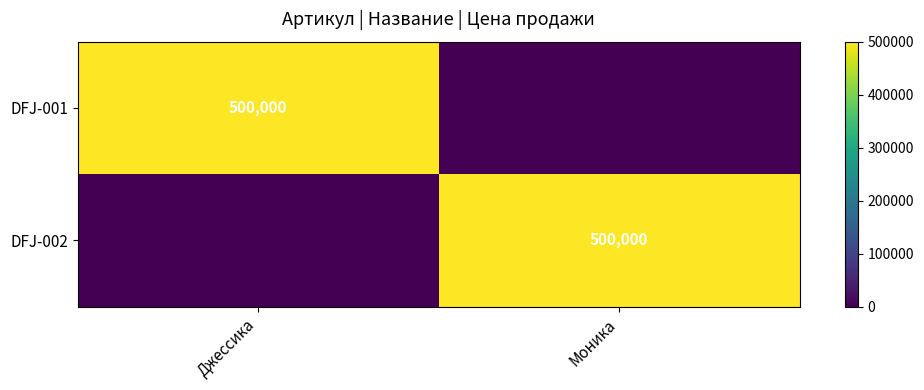

Is it true that DFJ-001 equals 500000 at Джессика?

True